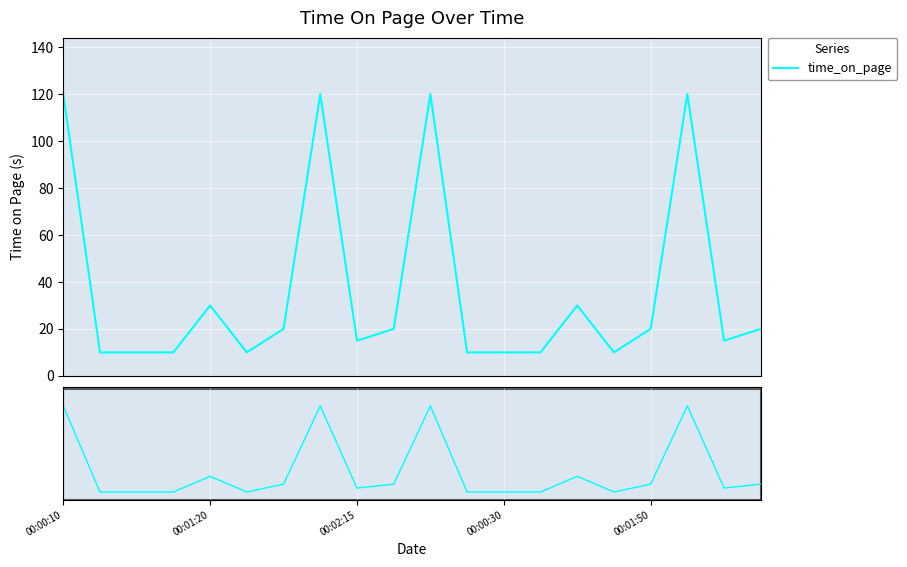

What is the average value?

36